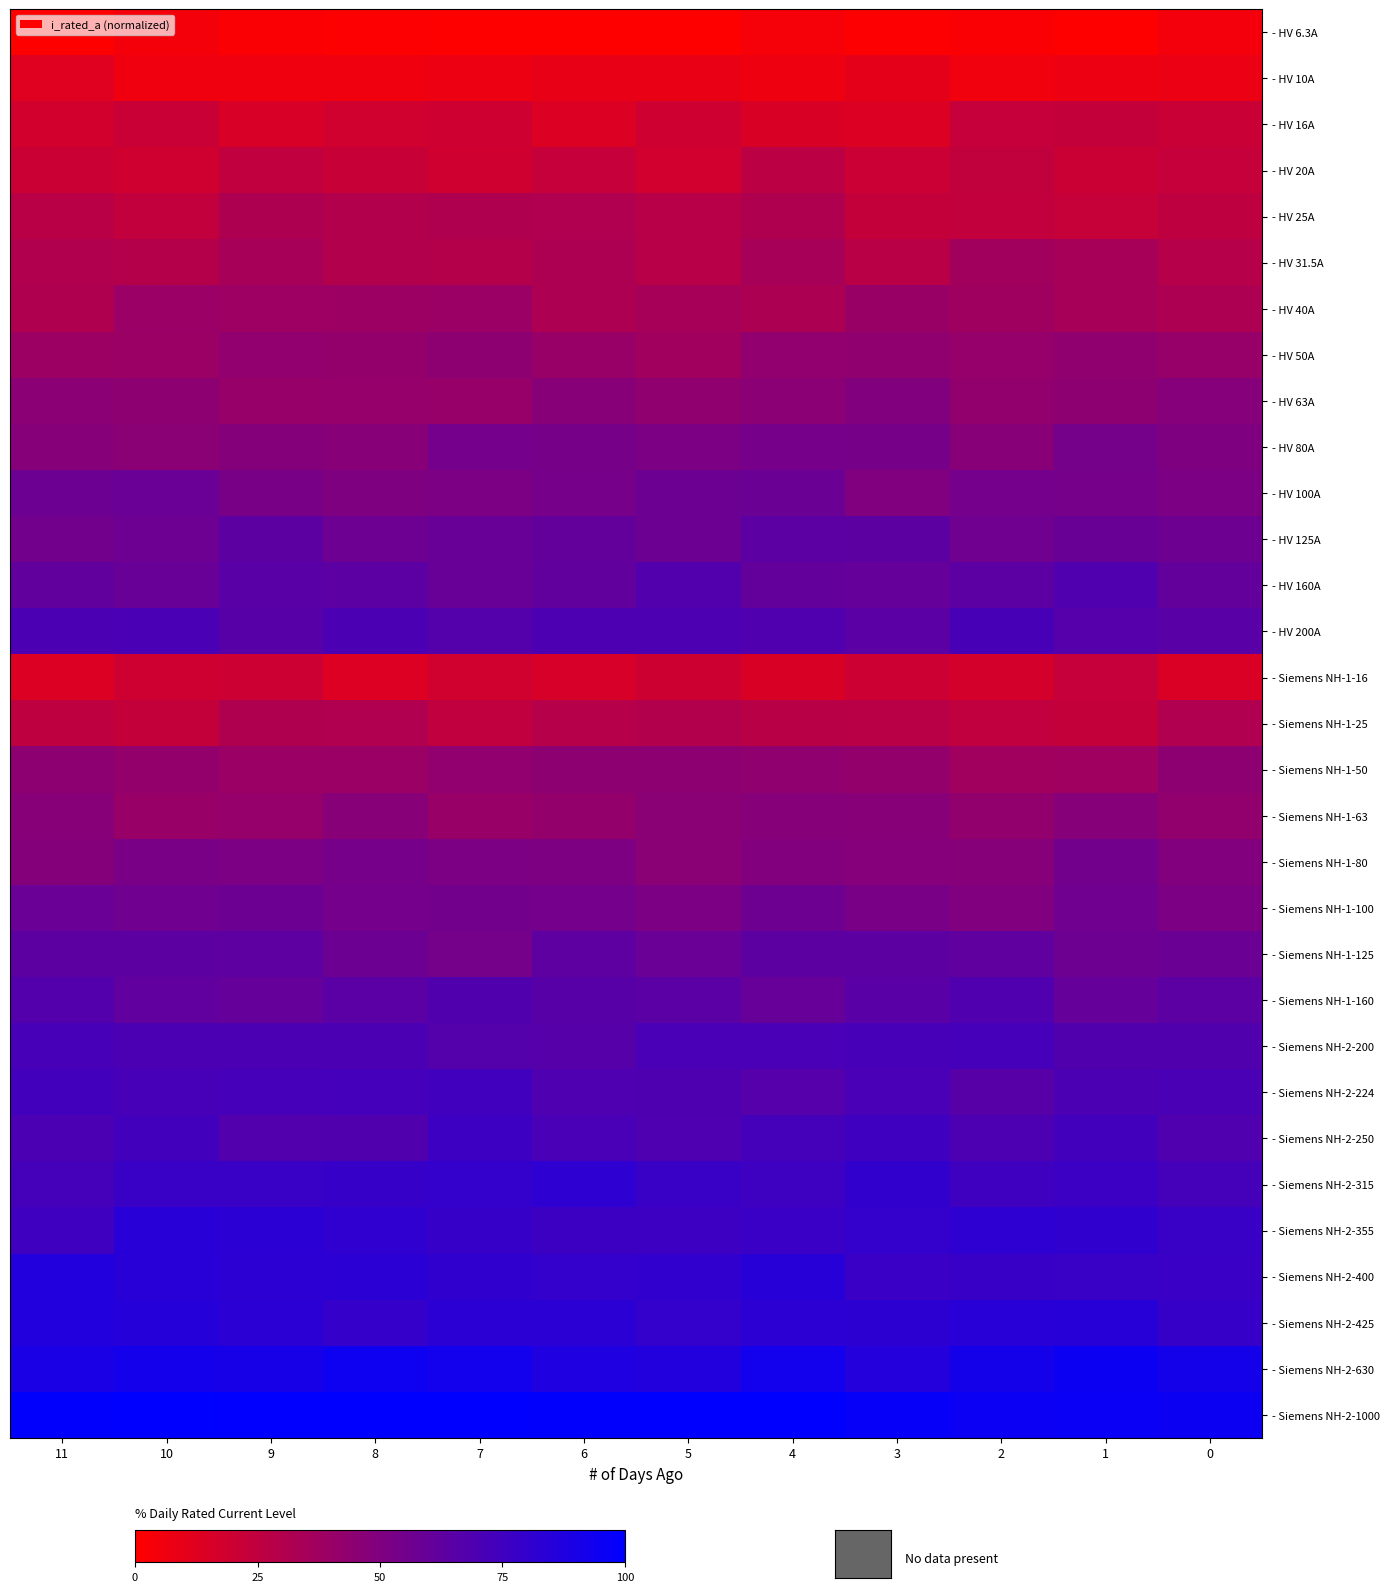

Which category has the highest value across all series?

10